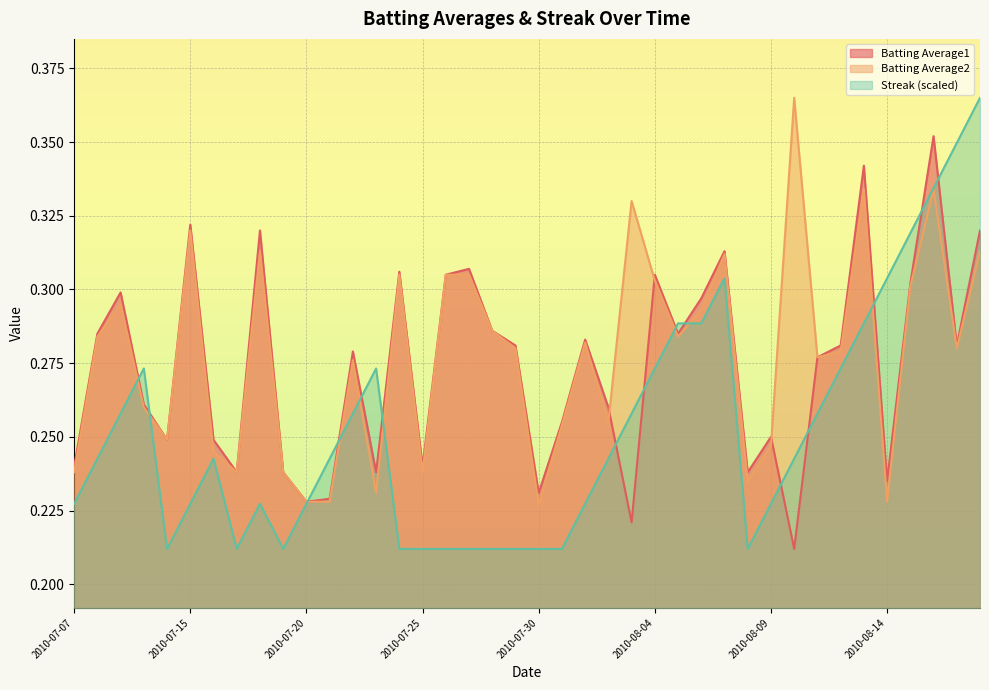

At which category is the sum across all series the highest?

2010-08-16